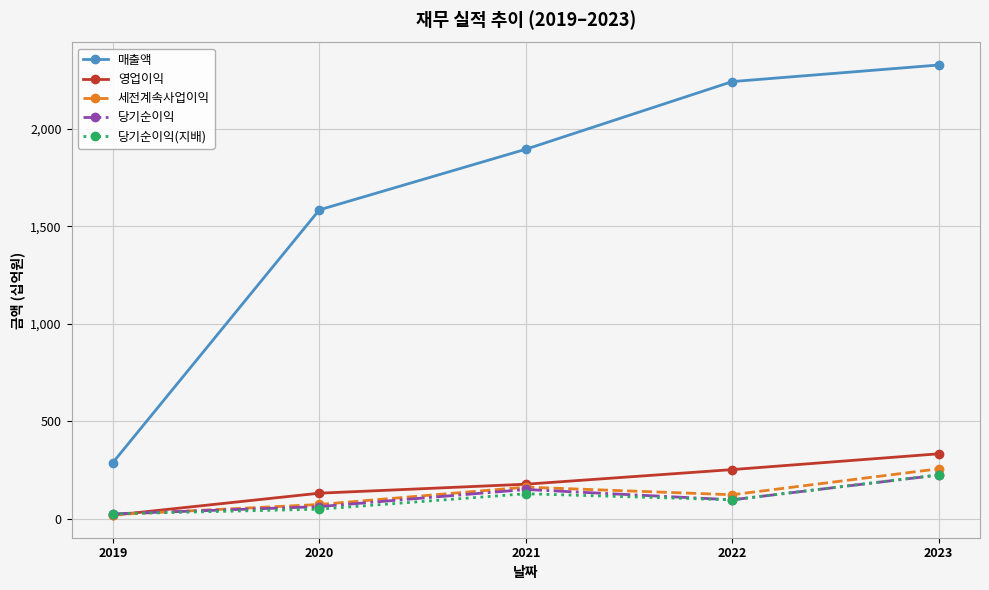

What is the difference between the highest and lowest values at 2021?

1767